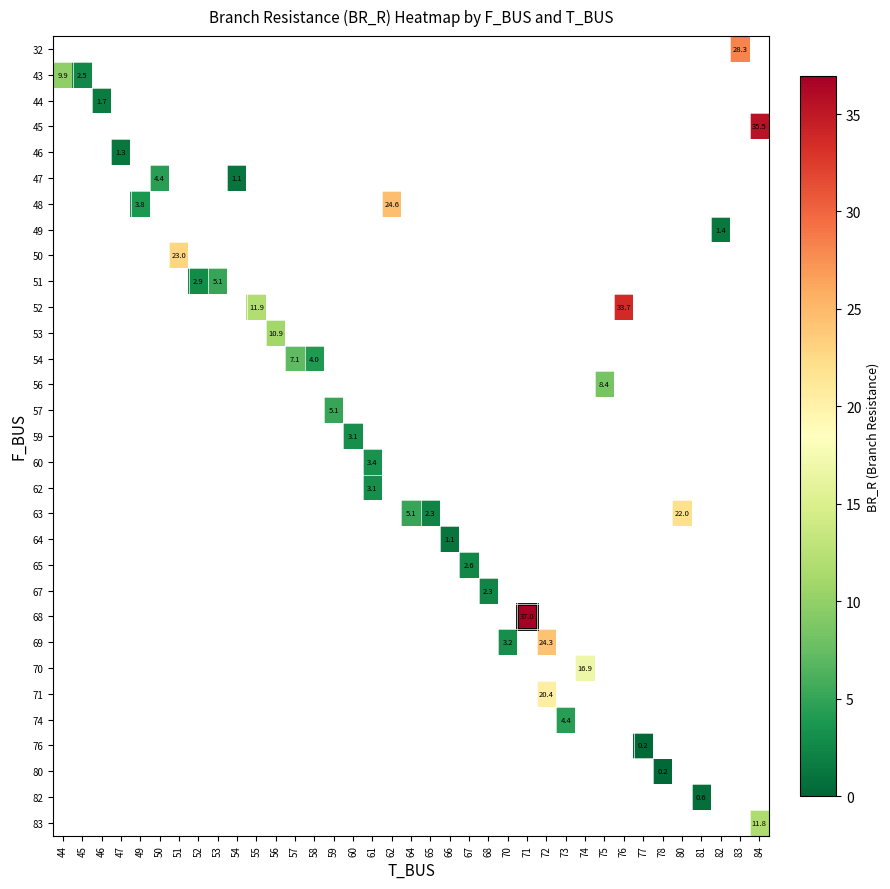

Which label corresponds to the smallest value in the chart?

77